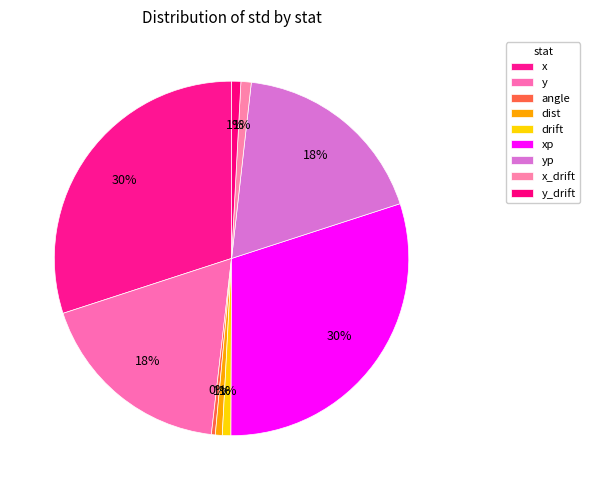

Approximately how many times larger is the value at angle compared to dist?

0.6